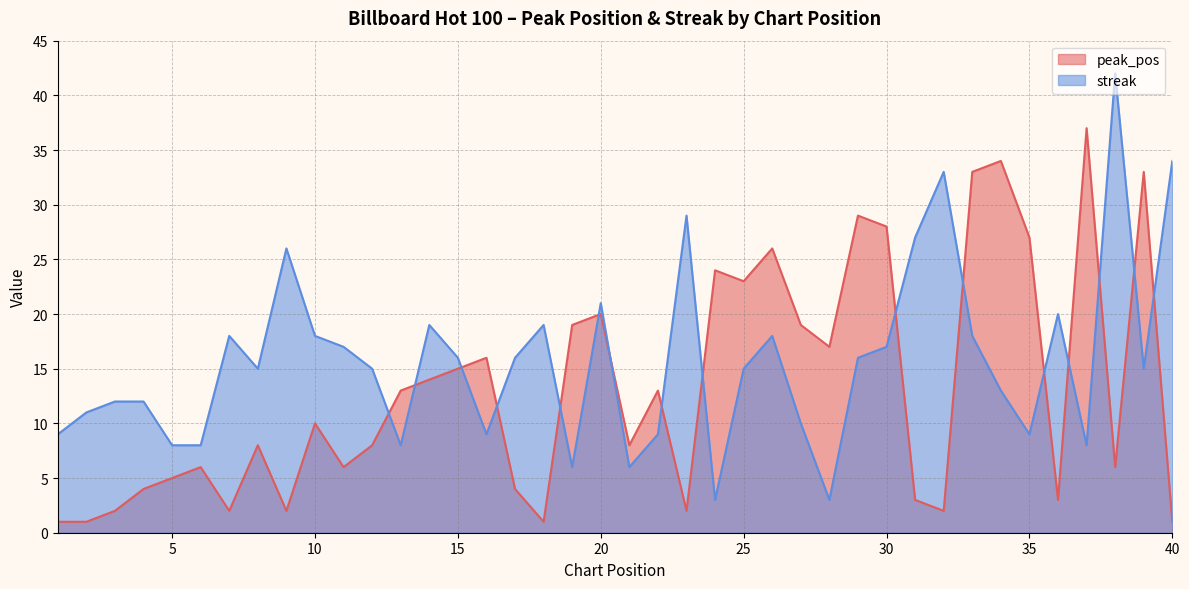

How many values in the peak_pos series are below 10?

20